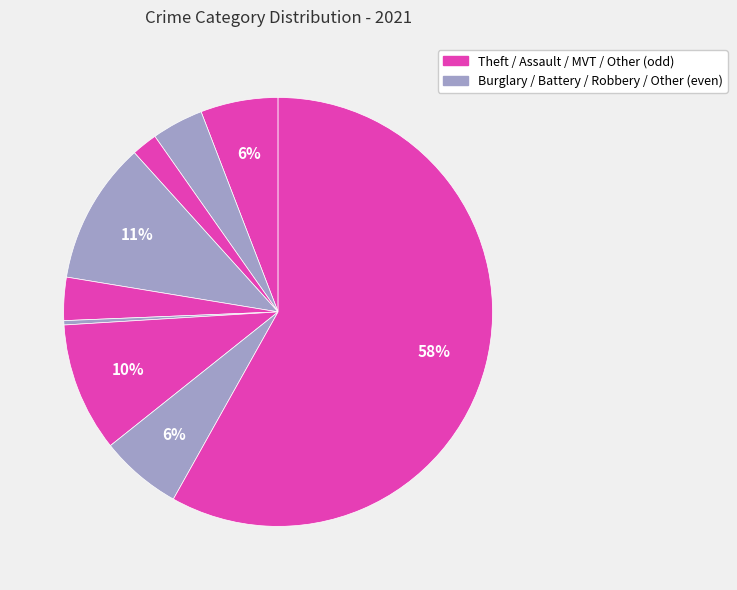

Which category has the biggest portion of the pie?

Theft